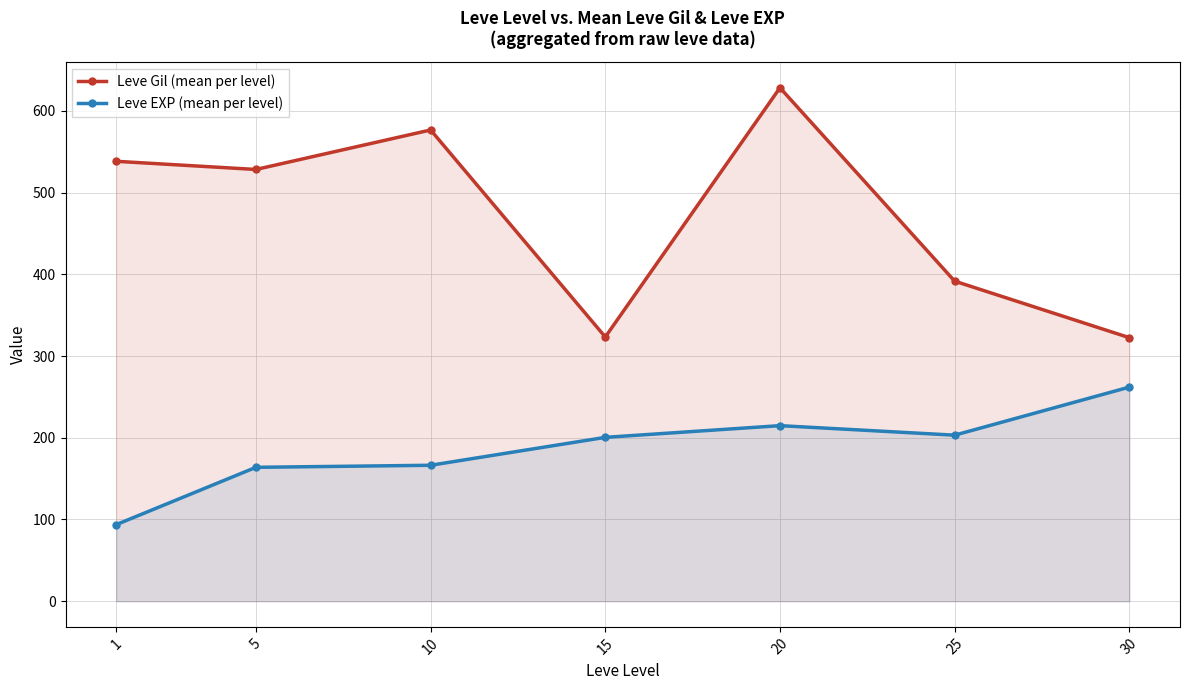

True or false: Leve EXP (mean per level) and Leve Gil (mean per level) cross at least once.

False